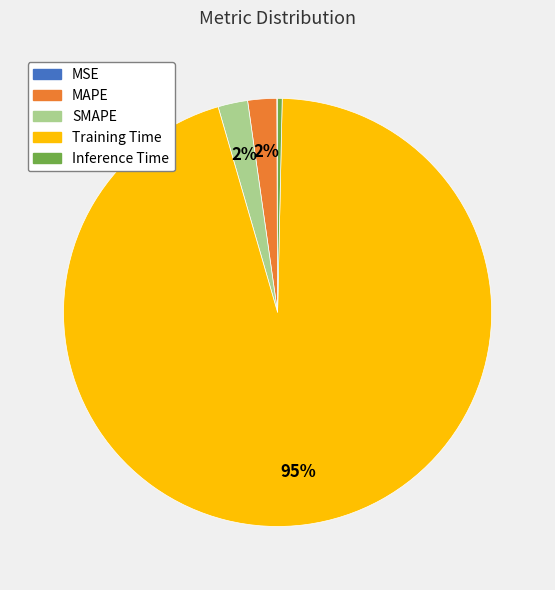

Which category accounts for the majority?

Training Time